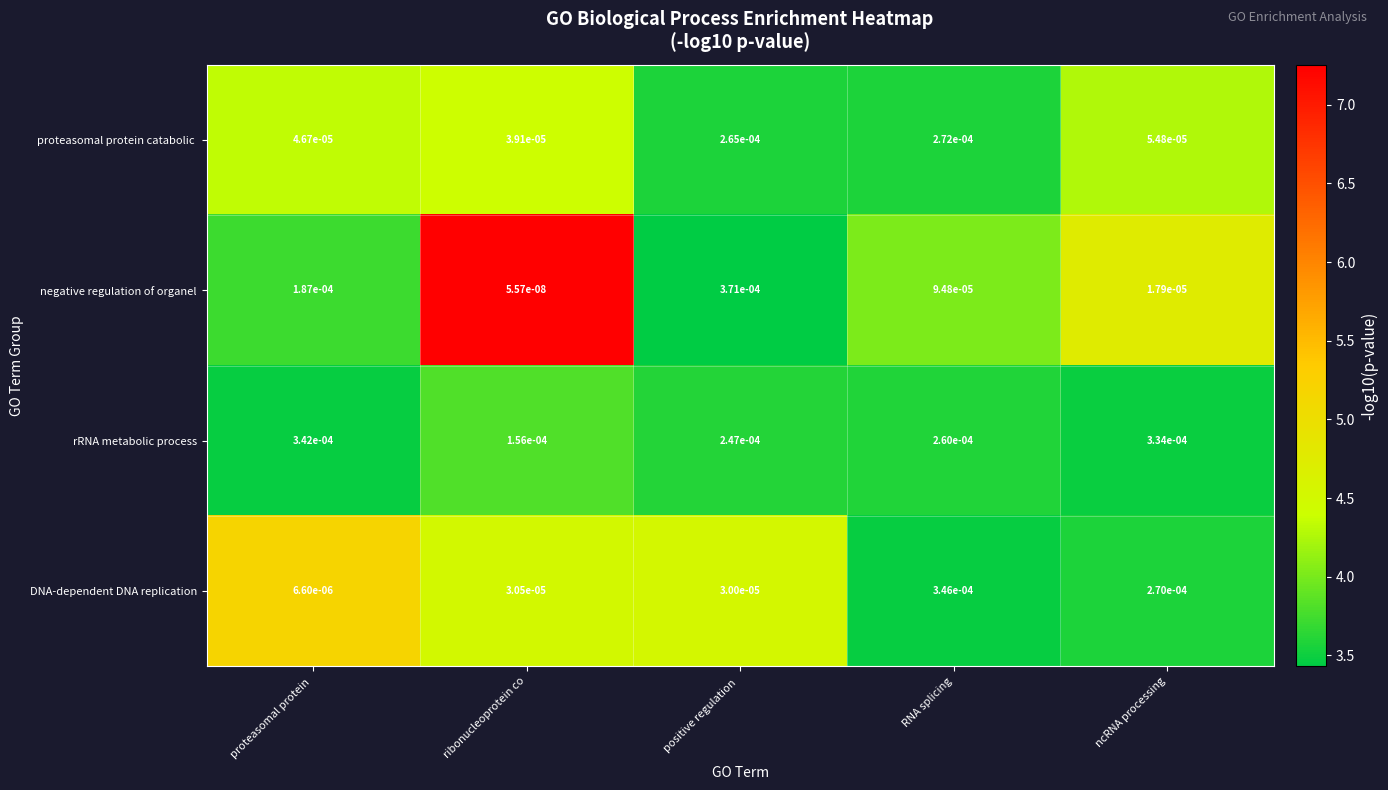

Between proteasomal protein  and ncRNA processing, which series saw the biggest shift?

DNA-dependent DNA replication